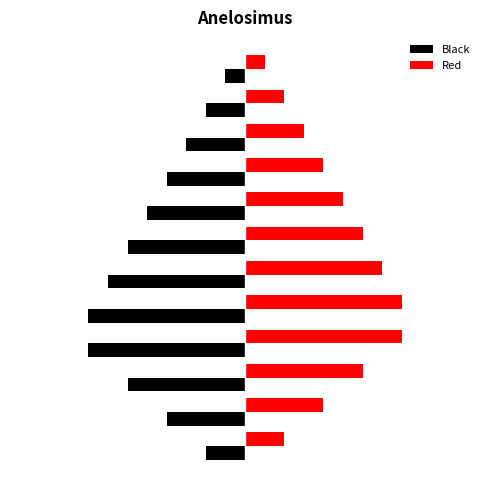

What is the value of the Black bar at the 2nd from the left?

-4